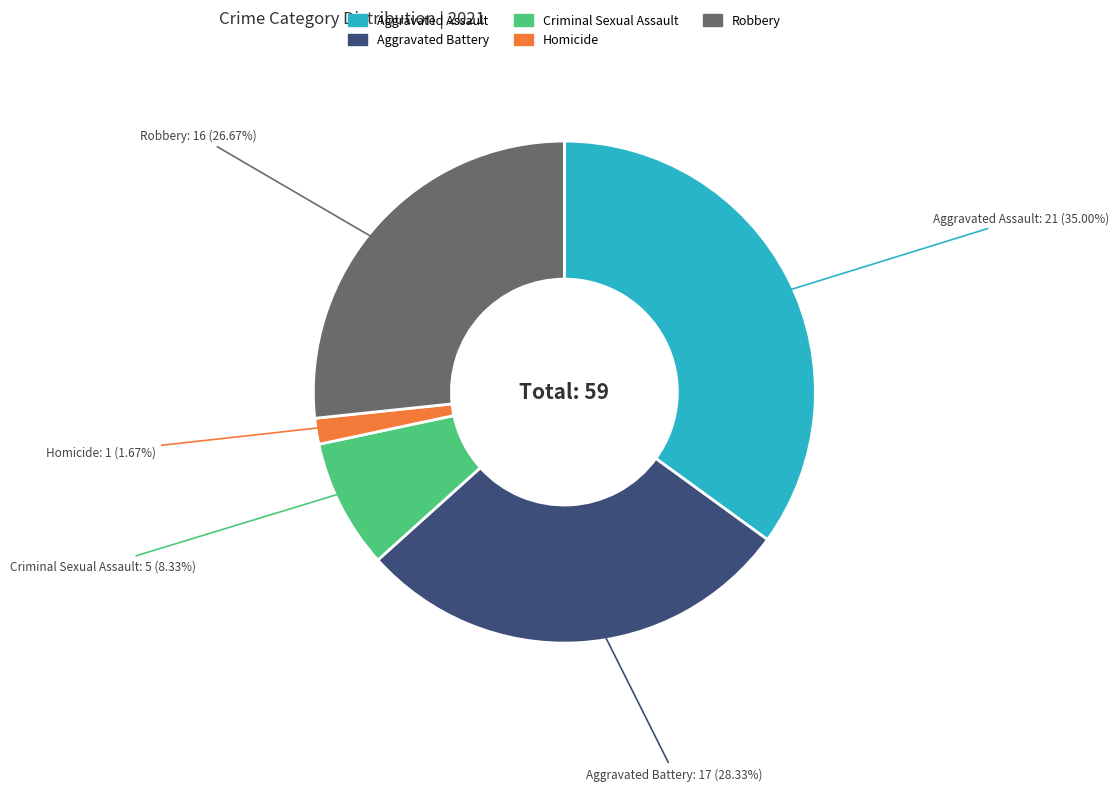

Does any single category account for the majority?

No